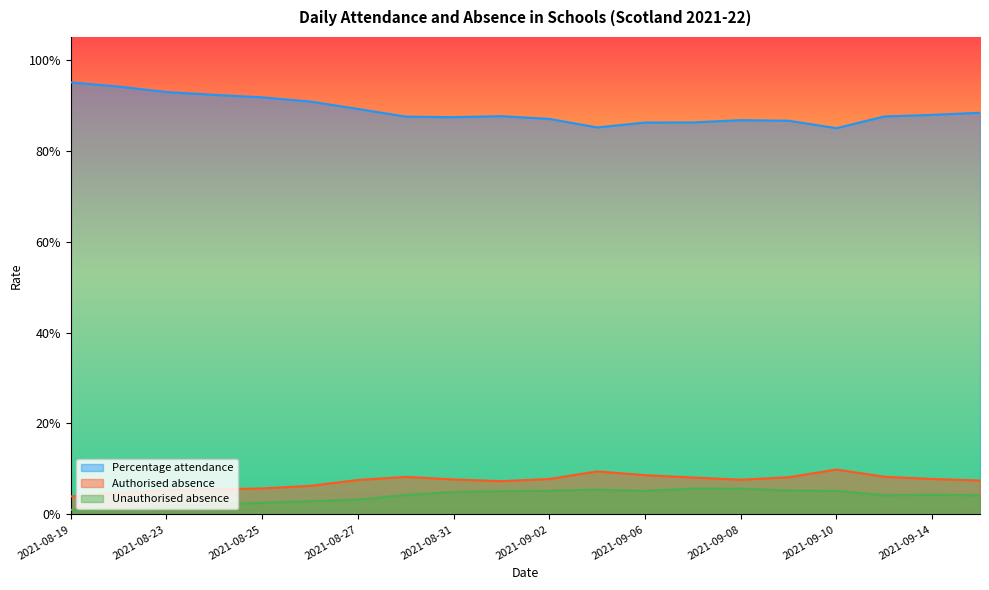

True or false: Unauthorised absence has a value of 0.0 at 2021-09-14.

True